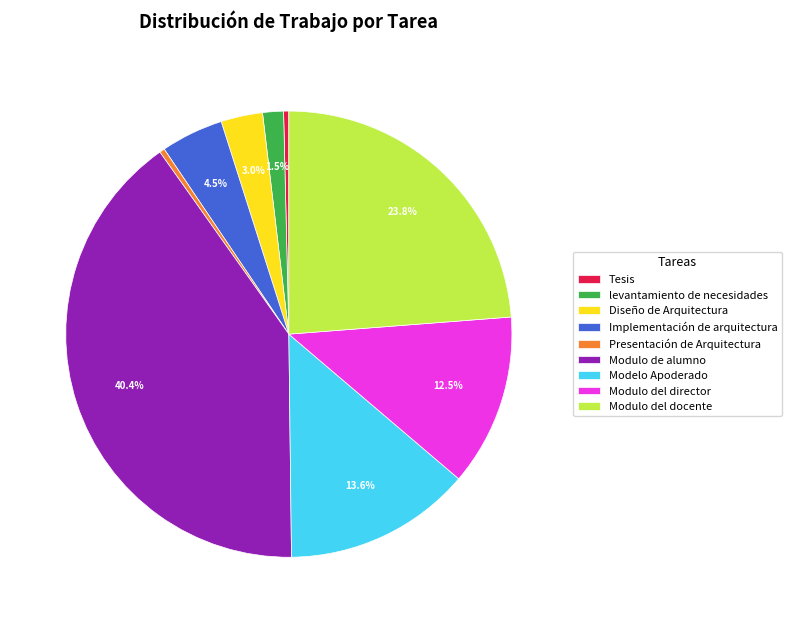

To the nearest percent, what is the difference between the largest and smallest slice percentages?

40%